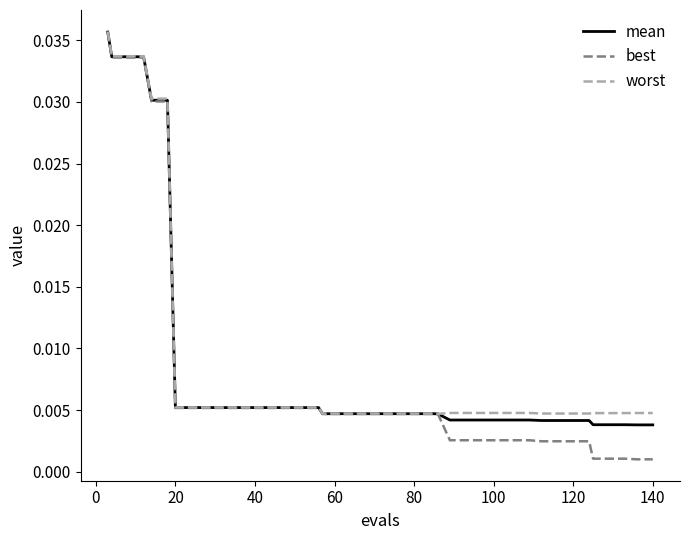

Which series has the largest range (max minus min)?

best